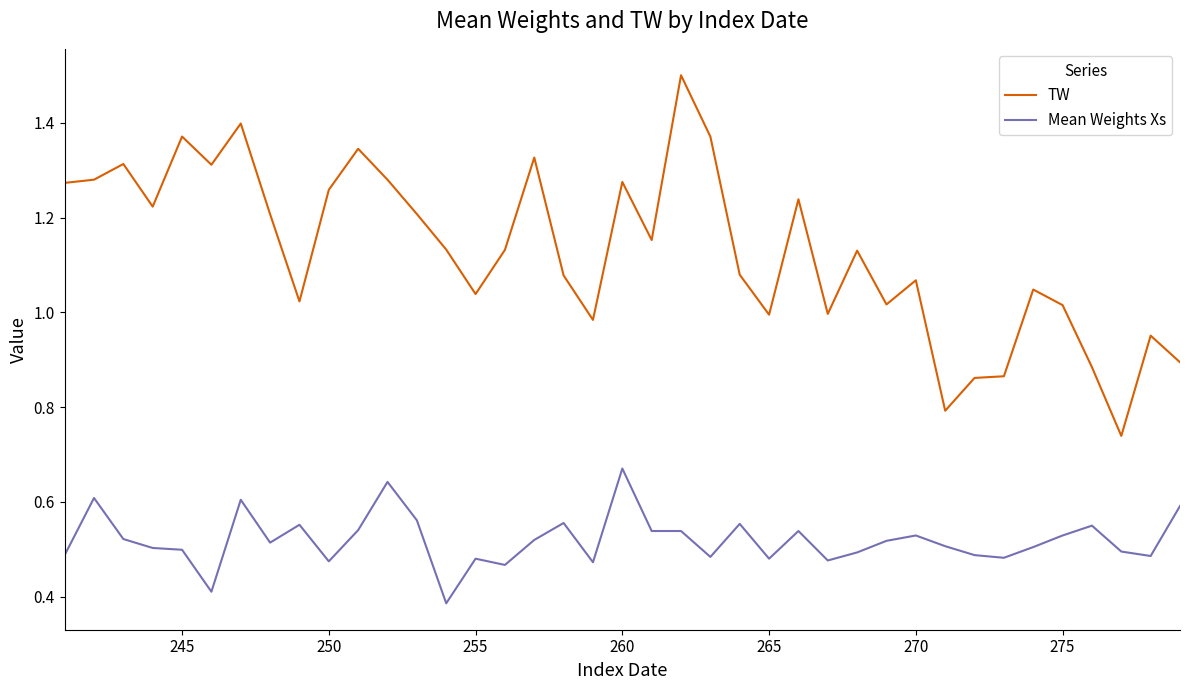

Which series has the largest range (max minus min)?

TW